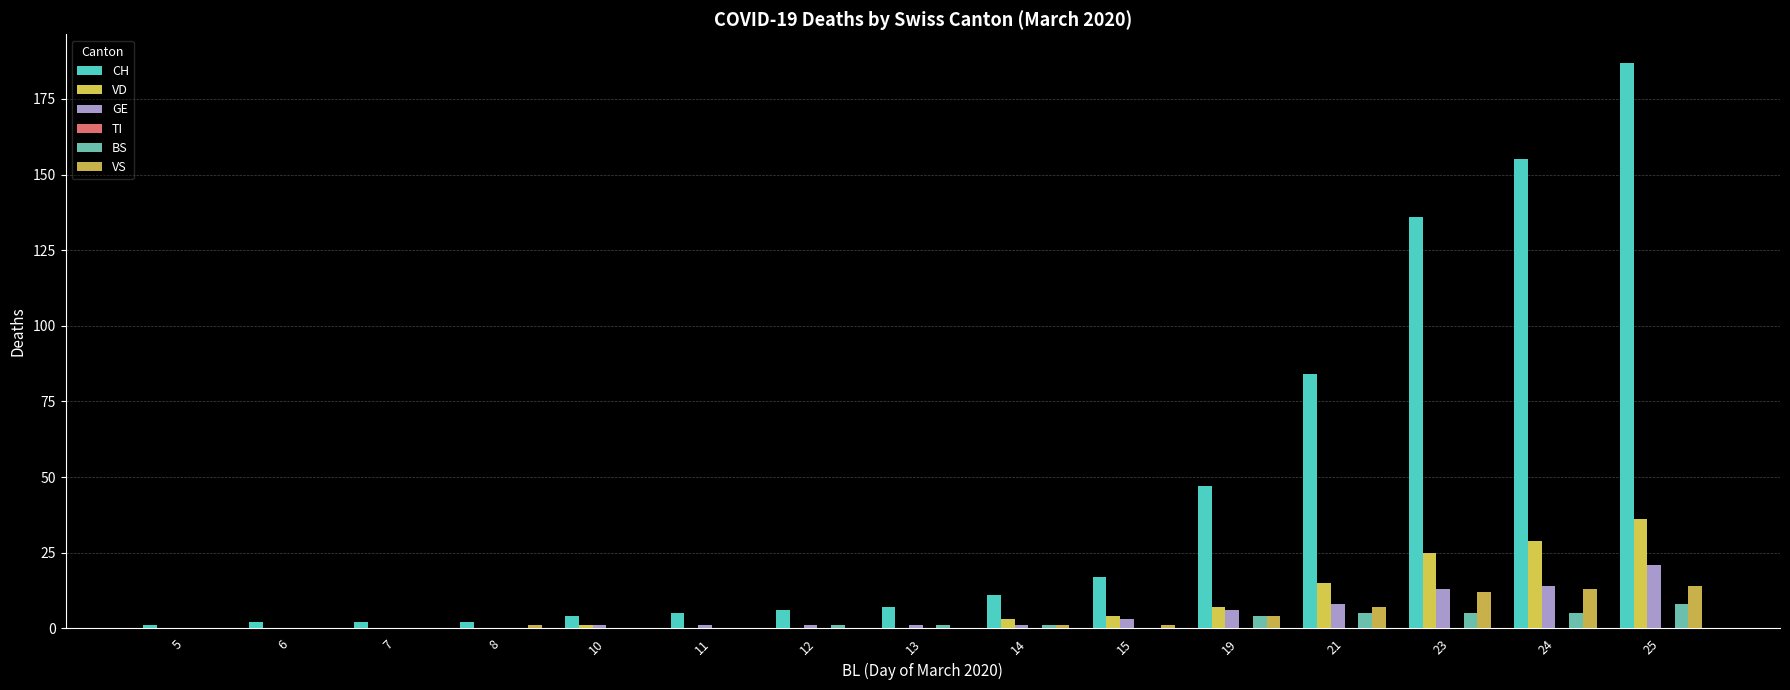

Are the bars horizontal?

No